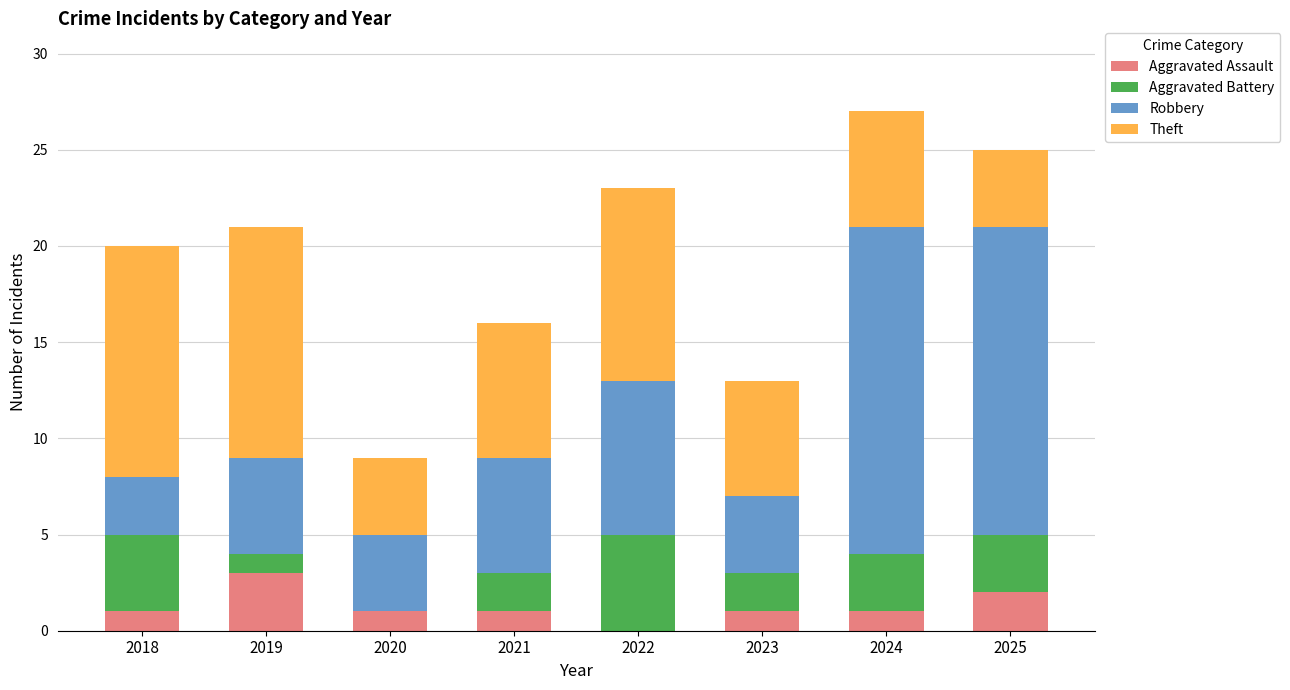

What is the total value across all series at 2019?

21